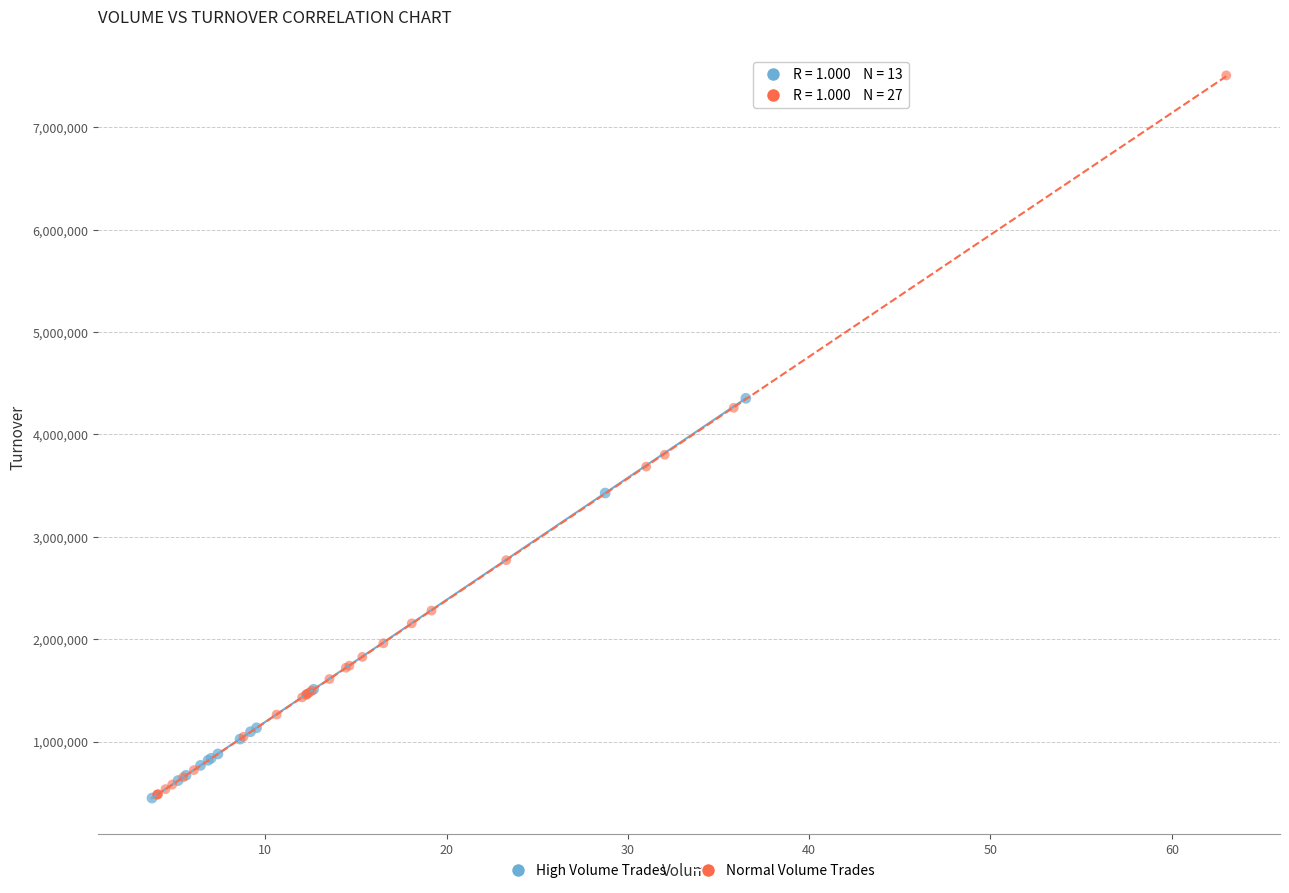

Which series has the widest spread of Y values?

Normal Volume Trades